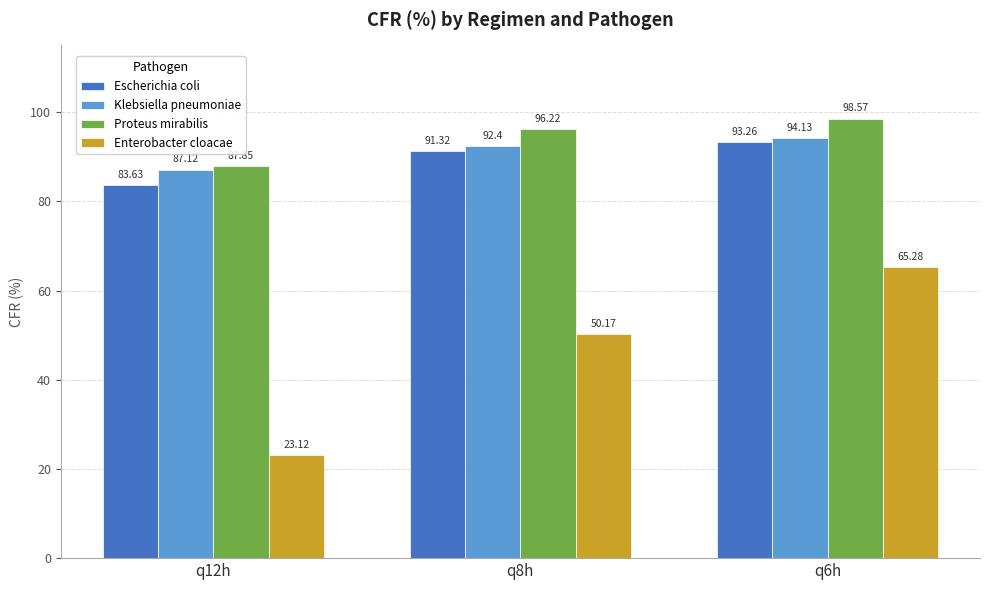

At which label is Escherichia coli closest to 88?

q8h